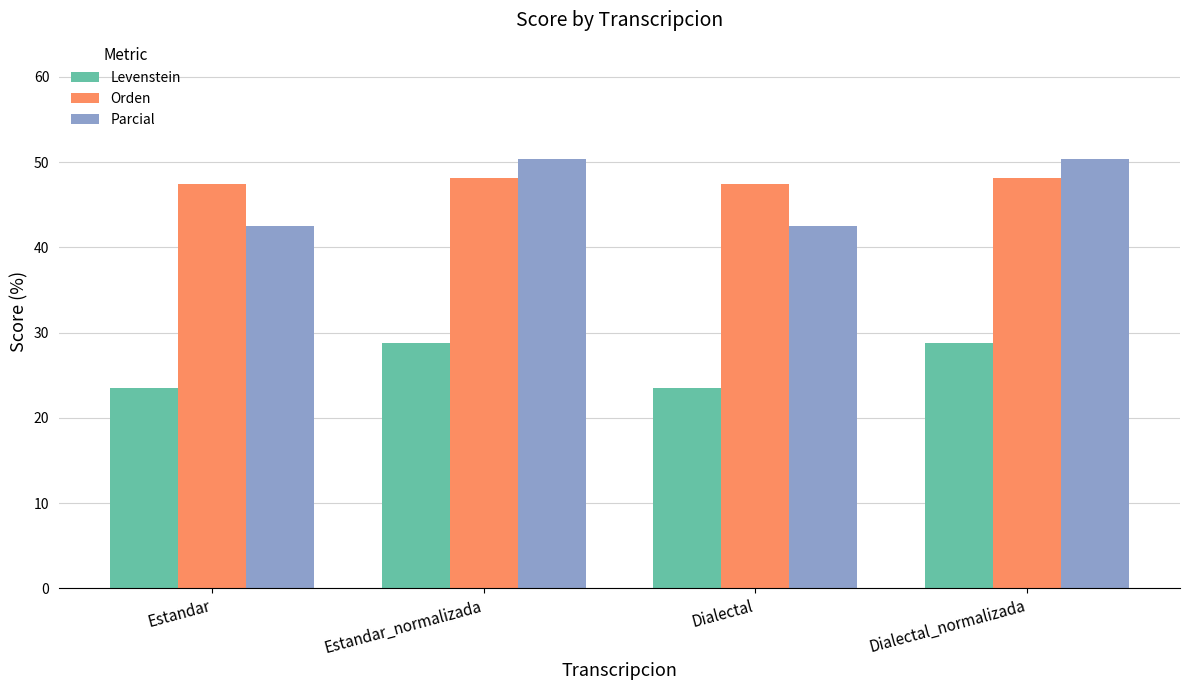

What are all the series names shown in the legend?

Levenstein, Orden, Parcial